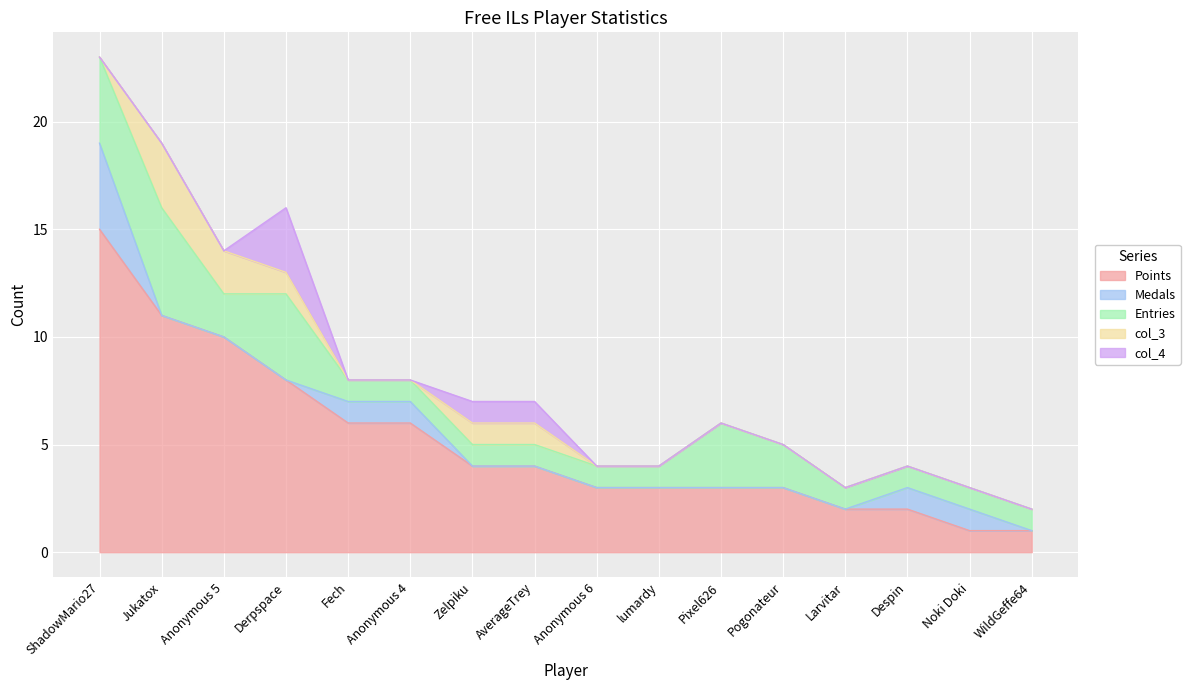

What is the difference between the maximum and minimum values in the Points series?

14